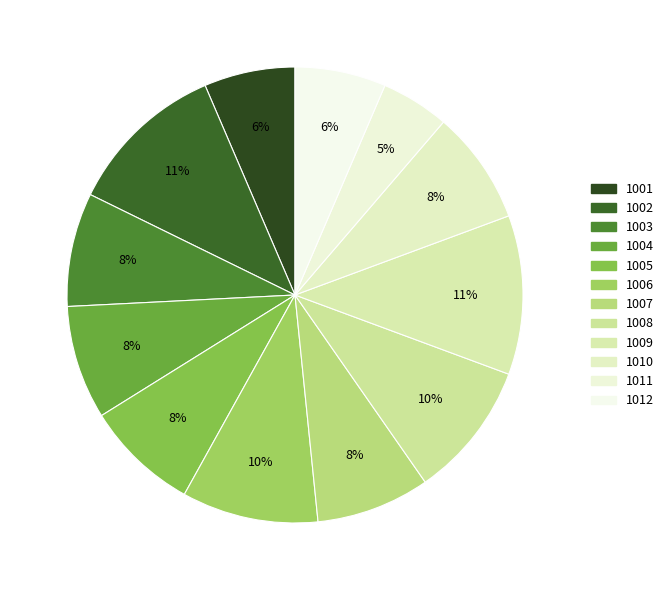

Count the number of slices in the pie.

12